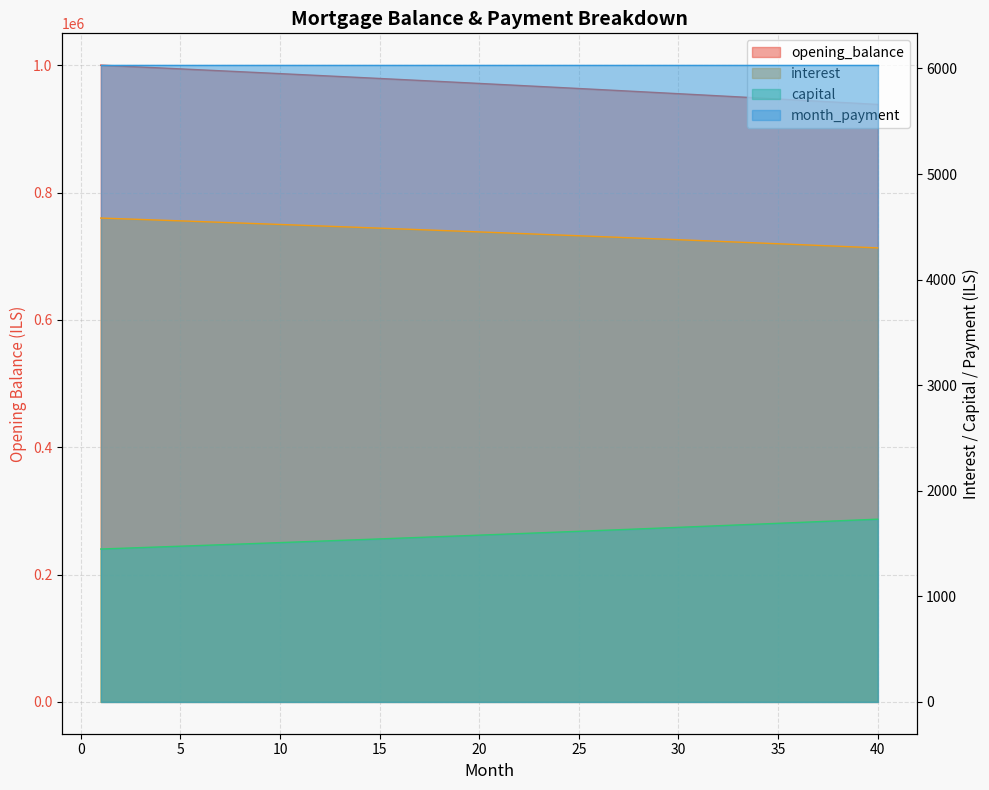

Reading left to right, transcribe all the data shown in this chart.

opening_balance: 1000000.0	998551.9	997097.2	995635.8	994167.7	992692.8	991211.2	989722.9	988227.7	986725.6	985216.7	983700.8	982178.0	980648.2	979111.4	977567.6	976016.7	974458.6	972893.5	971321.1	969741.6	968154.8	966560.8	964959.4	963350.7	961734.6	960111.1	958480.2	956841.8	955195.9	953542.5	951881.4	950212.8	948536.5	946852.5	945160.8	943461.4	941754.2	940039.1	938316.2
interest: 4583.3	4576.7	4570.0	4563.3	4556.6	4549.8	4543.1	4536.2	4529.4	4522.5	4515.6	4508.6	4501.6	4494.6	4487.6	4480.5	4473.4	4466.3	4459.1	4451.9	4444.6	4437.4	4430.1	4422.7	4415.4	4408.0	4400.5	4393.0	4385.5	4378.0	4370.4	4362.8	4355.1	4347.5	4339.7	4332.0	4324.2	4316.4	4308.5	4300.6
capital: 1448.1	1454.7	1461.4	1468.1	1474.8	1481.6	1488.4	1495.2	1502.1	1508.9	1515.9	1522.8	1529.8	1536.8	1543.8	1550.9	1558.0	1565.2	1572.3	1579.5	1586.8	1594.1	1601.4	1608.7	1616.1	1623.5	1630.9	1638.4	1645.9	1653.5	1661.0	1668.6	1676.3	1684.0	1691.7	1699.4	1707.2	1715.1	1722.9	1730.8